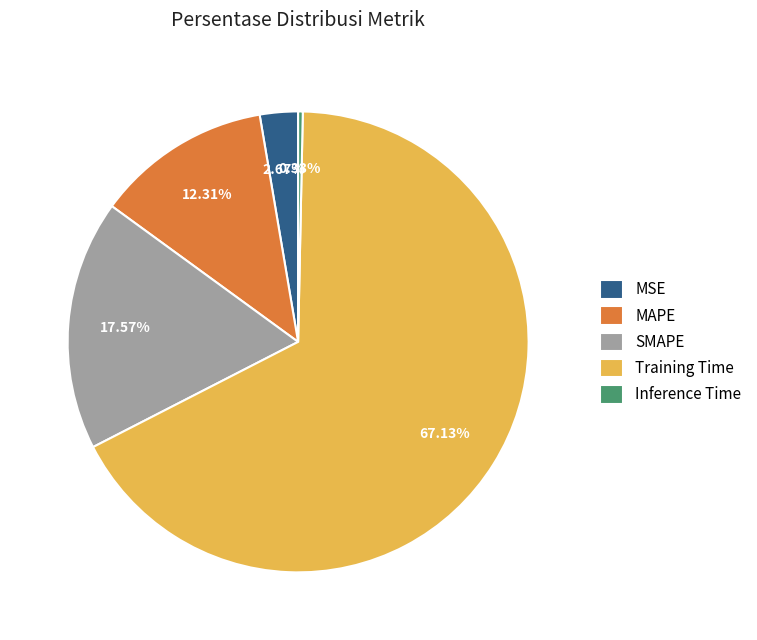

What percentage is the Training Time slice, to the nearest percent?

67%